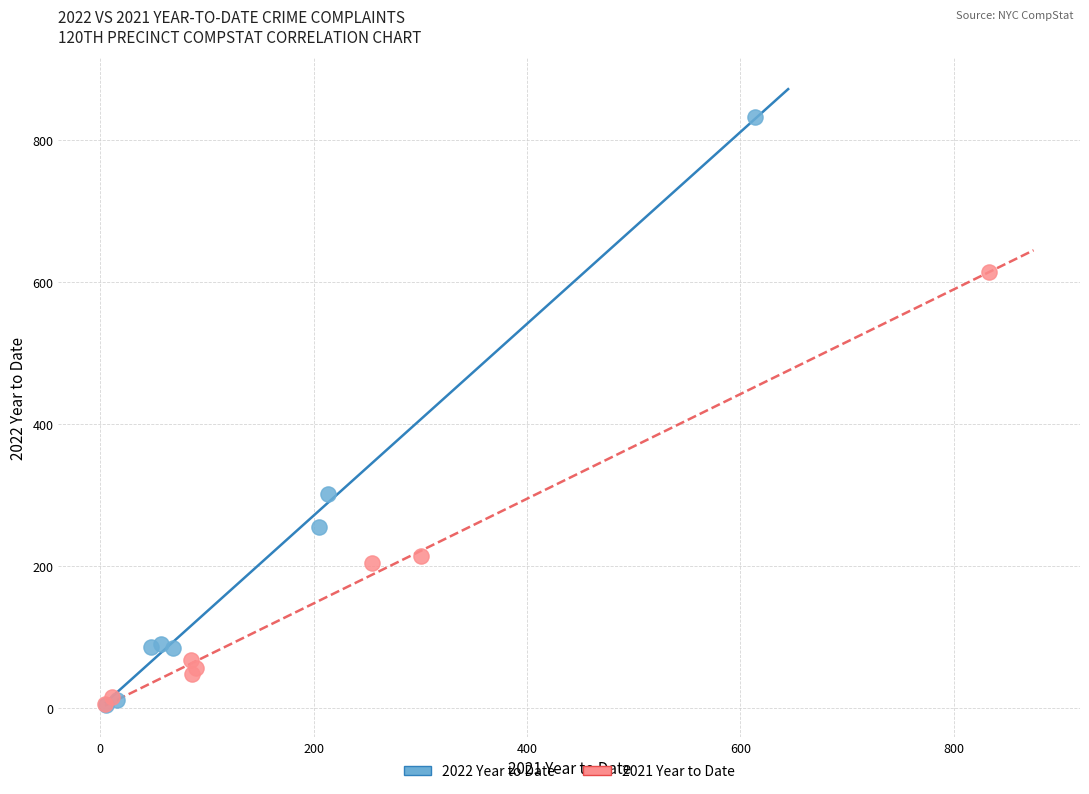

Which series reaches the maximum Y coordinate?

2022 Year to Date